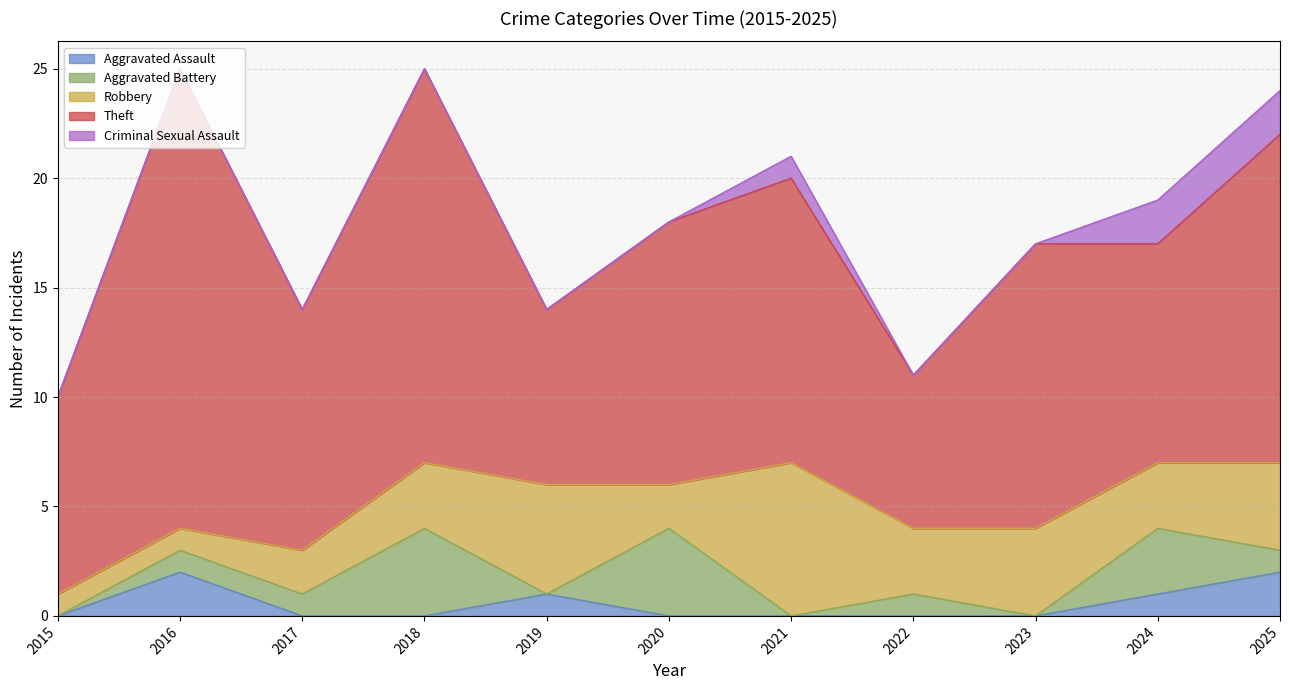

Where is Aggravated Battery nearest to the value 2?

2016